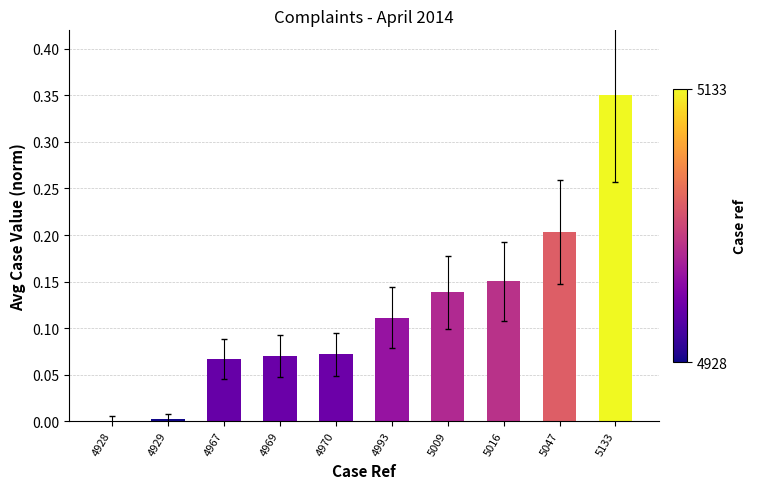

Between 4928 and 4993, which is larger?

4993